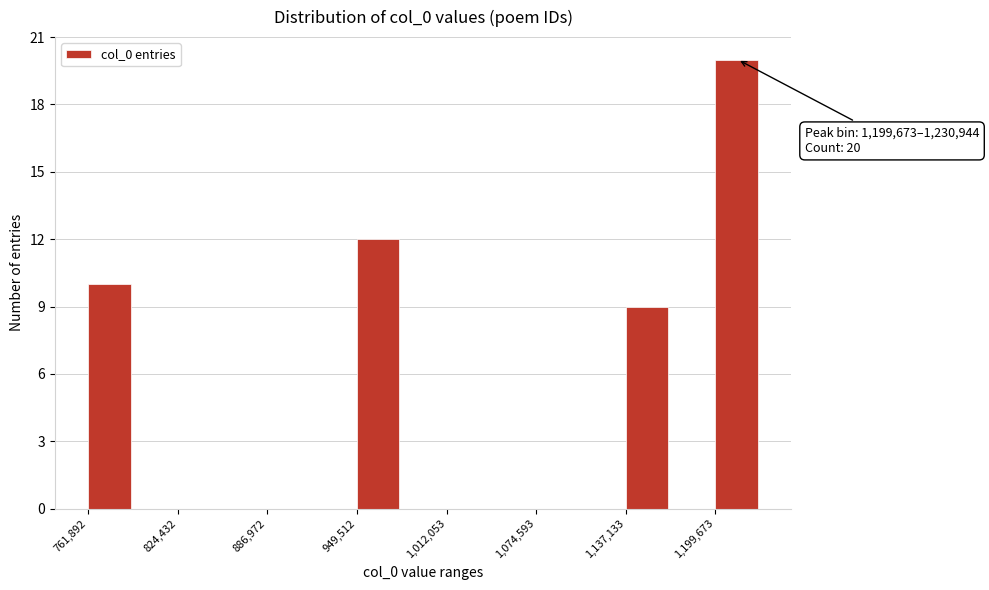

Read against the x-axis, roughly where is the centre of the tallest bar?

1210000